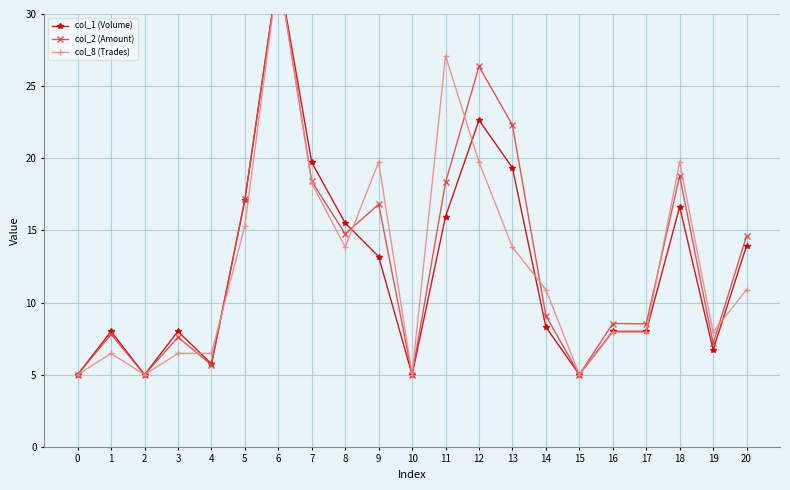

After their last crossing, which series has the higher values: col_2 (Amount) or col_8 (Trades)?

col_2 (Amount)